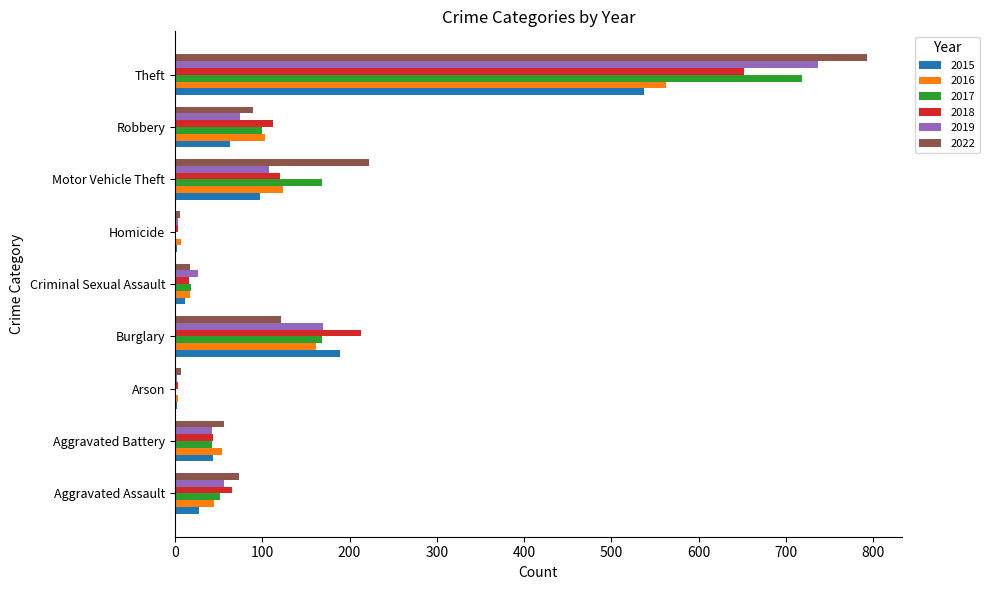

What is the sum of the 2017 values at Aggravated Battery and Robbery?

143